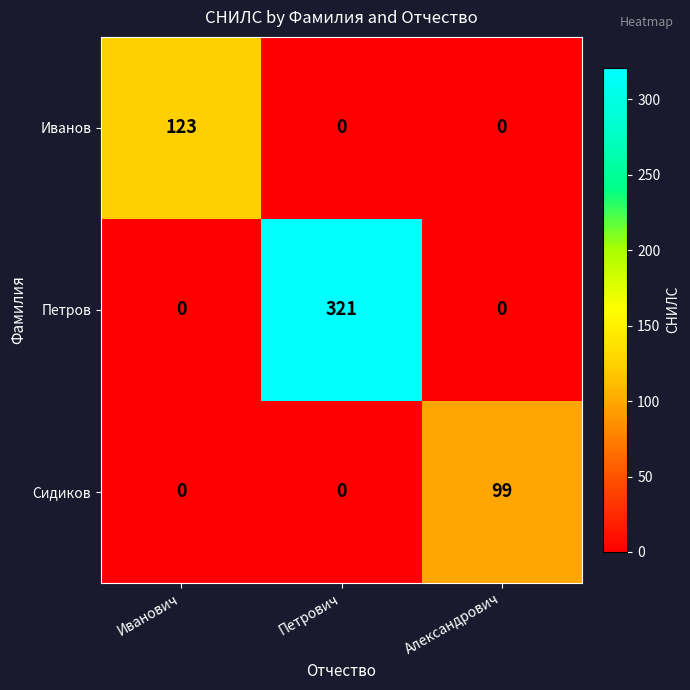

What is the total value across all series at Иванович?

123